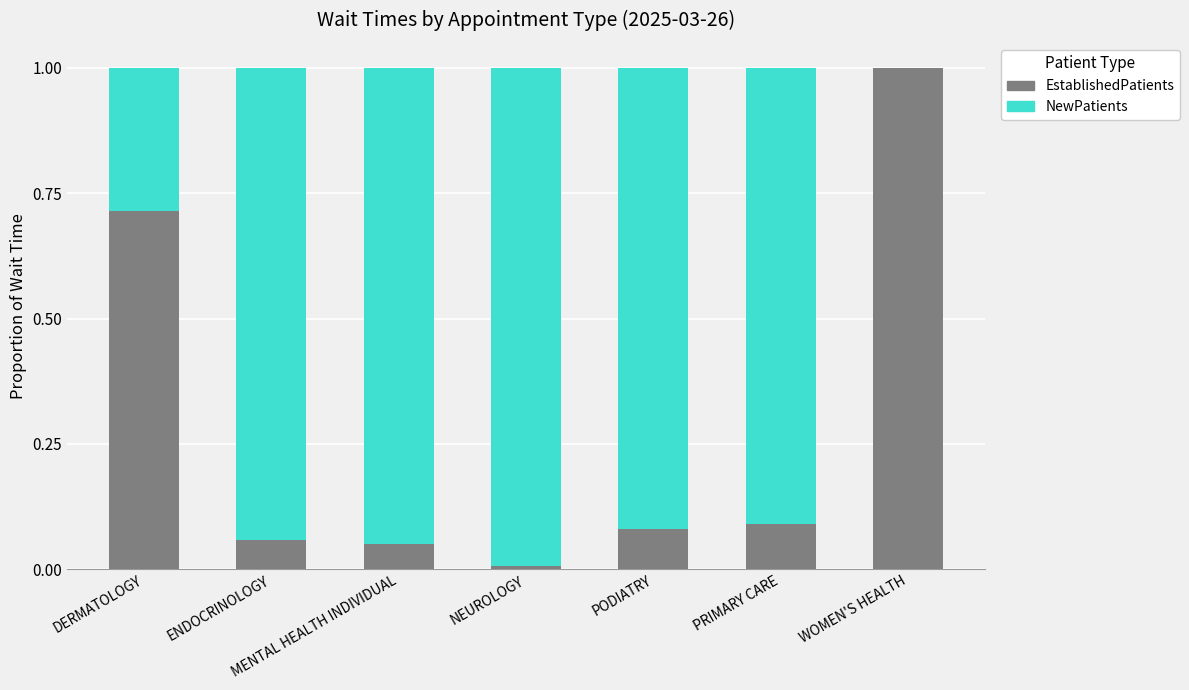

What is the total value across all series at DERMATOLOGY?

1.0